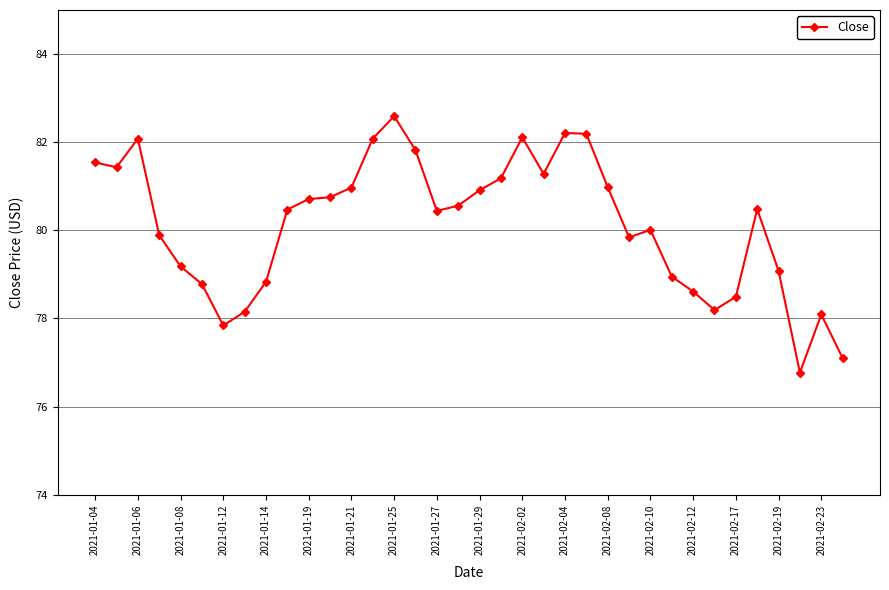

What is the average value?

80.1